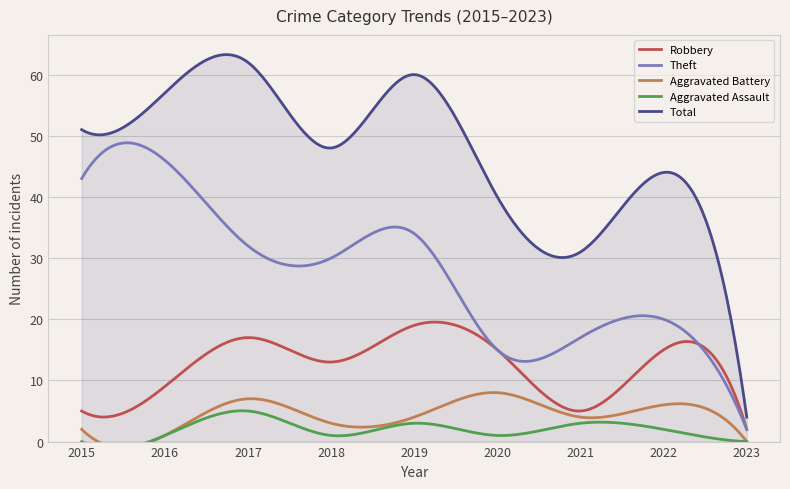

What is the approximate value of Aggravated Assault at 2020?

1